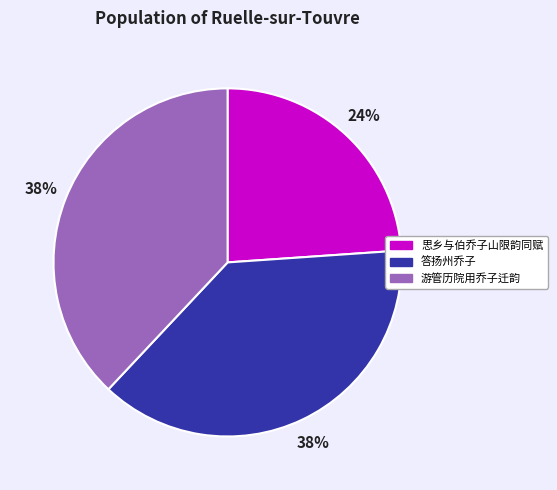

Does any single category account for the majority?

No